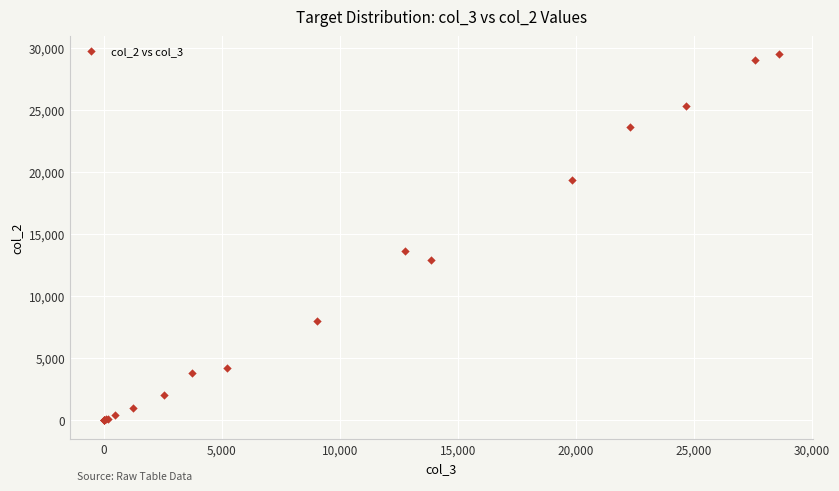

What Y value in the scatter plot is closest to 14732?

13622